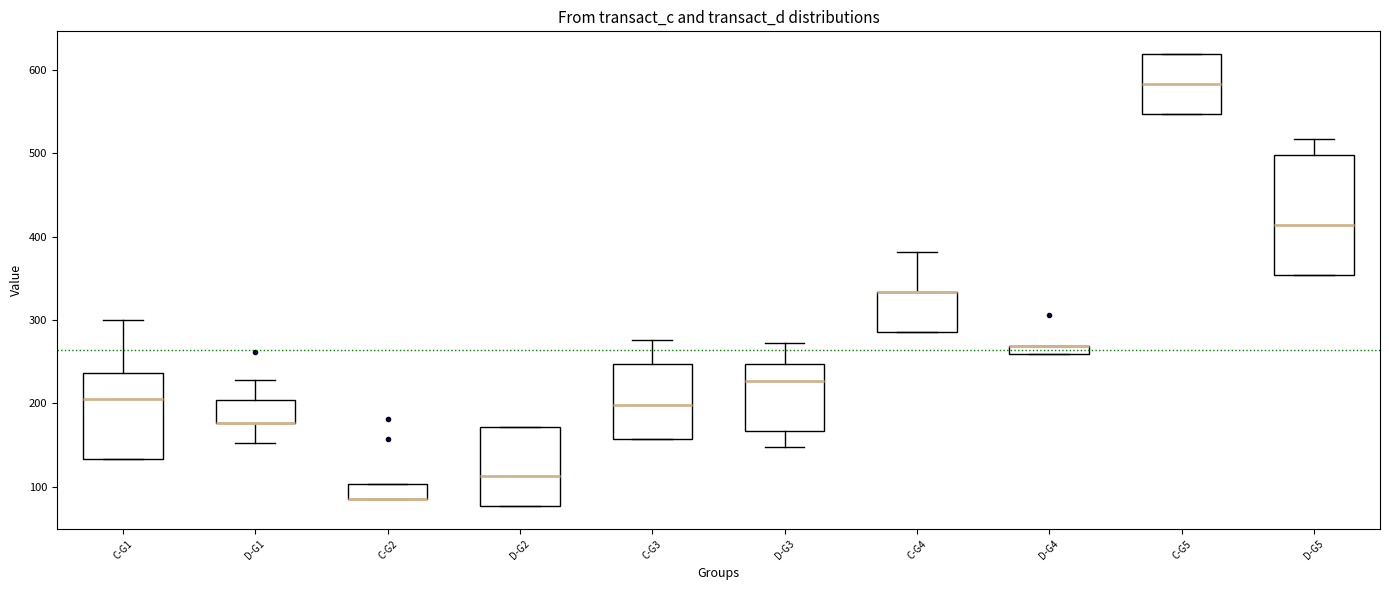

Where is the upper edge of the box for C-G5 on the y-axis? The values are not printed on the chart, so give them approximately, as read against the axis.

620